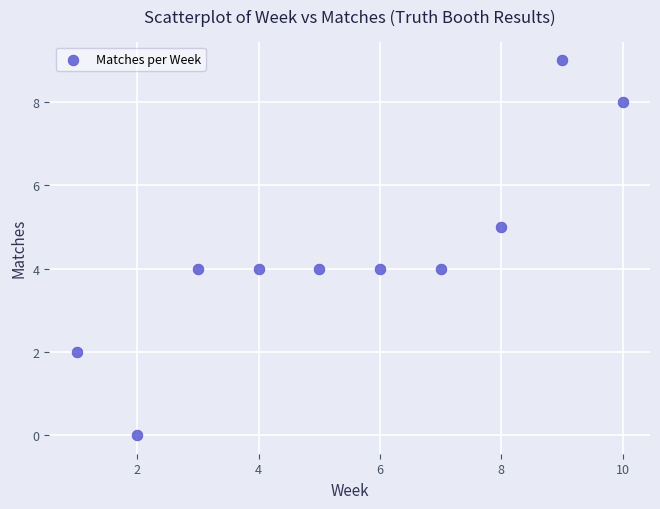

What is the average Y value?

4